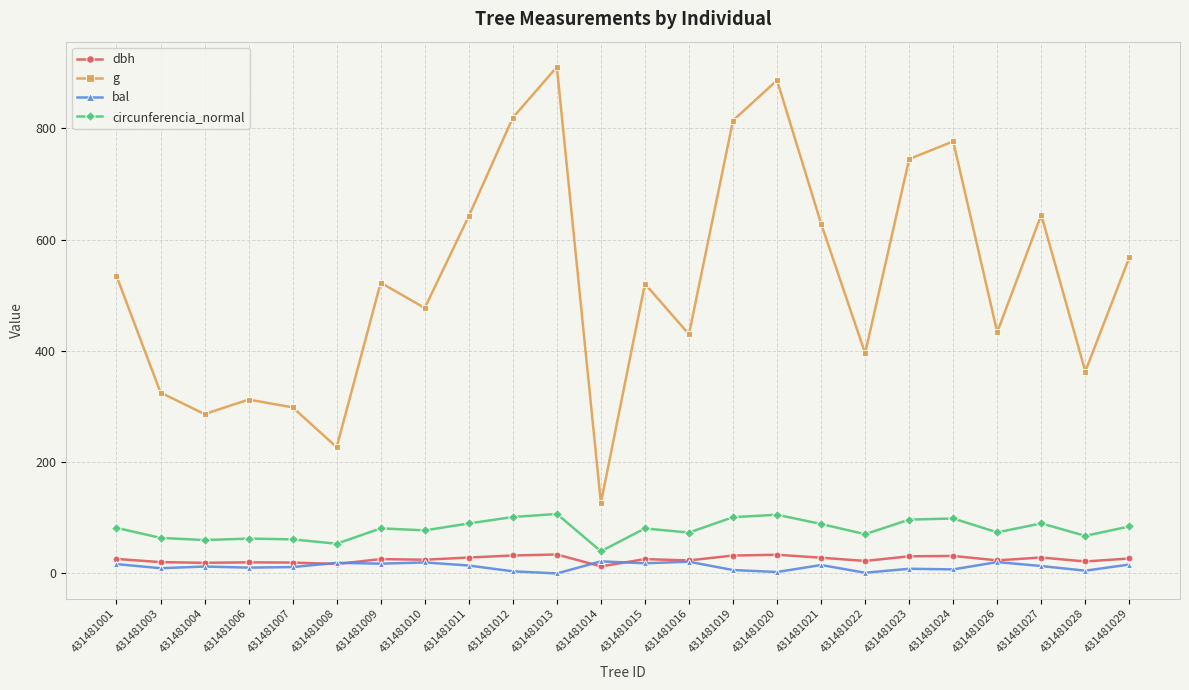

The circunferencia_normal series shows 90.0 at 431481027. True or false?

True